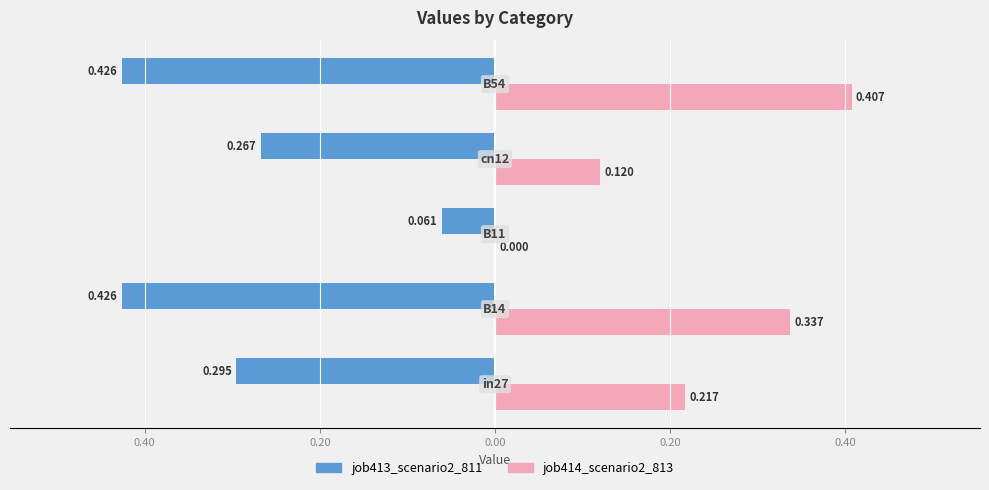

What are all the series names shown in the legend?

job413_scenario2_811, job414_scenario2_813